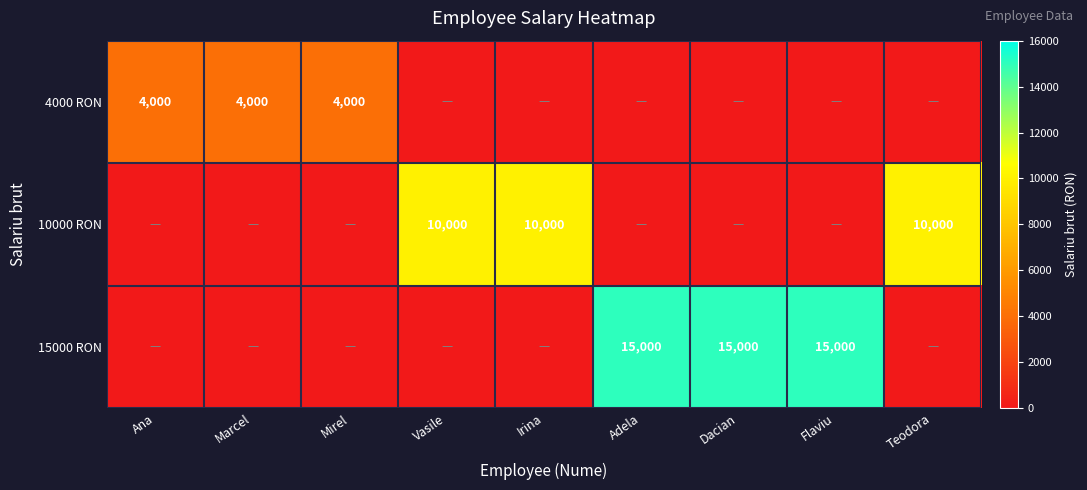

Is the value of 15000 RON at Dacian greater than the value of 4000 RON at Marcel?

Yes